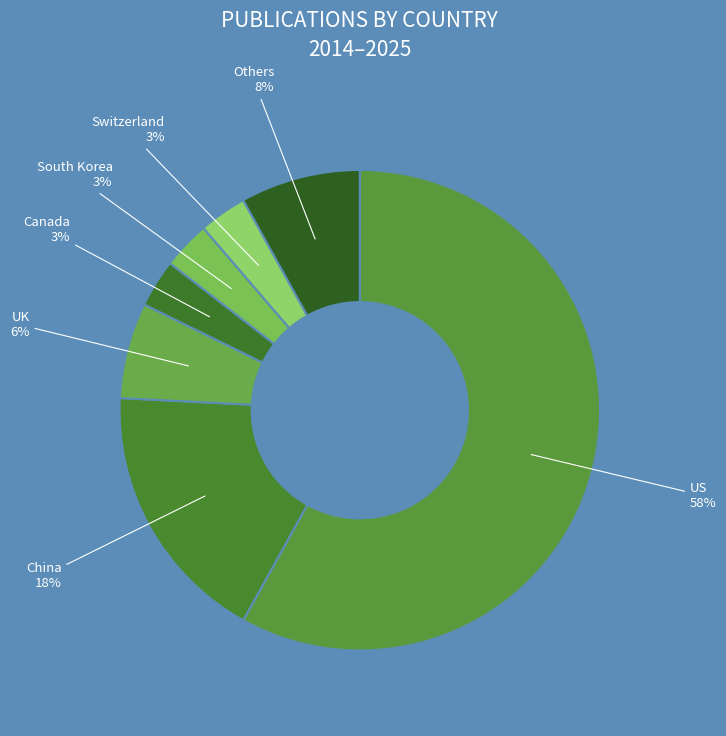

How many segments does this pie chart have?

7